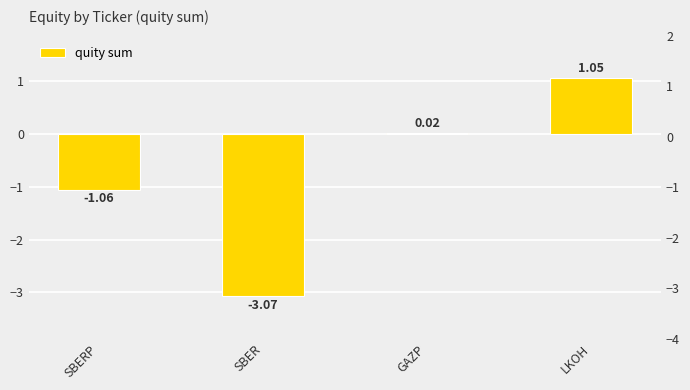

Is it true that the value at LKOH is 1.1?

True